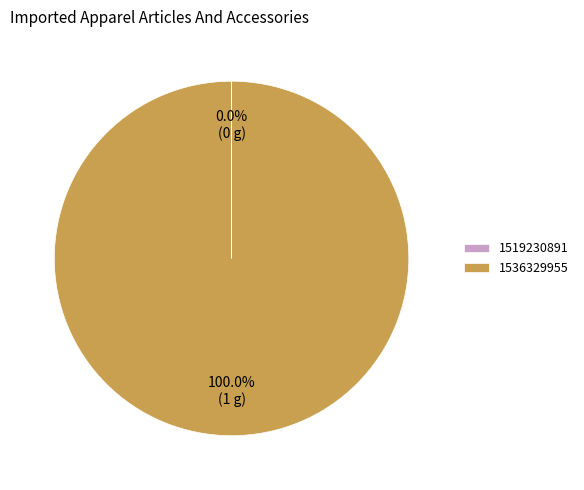

Which category accounts for the majority?

1536329955